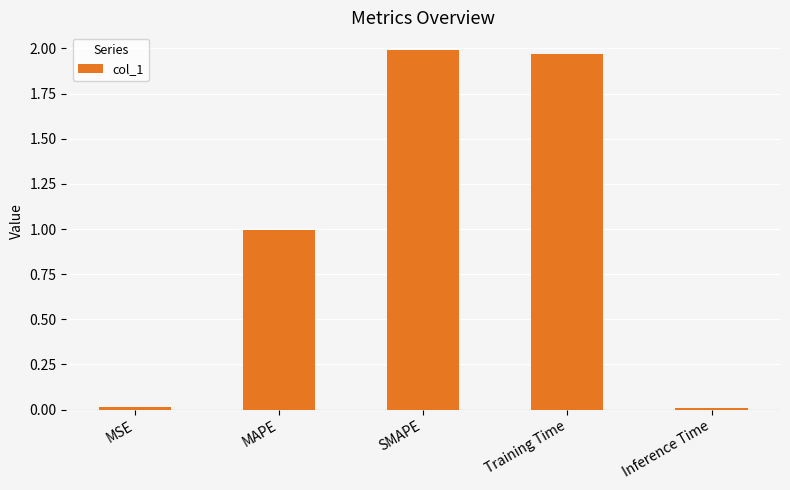

What is the label of the 2nd bar from the left?

MAPE